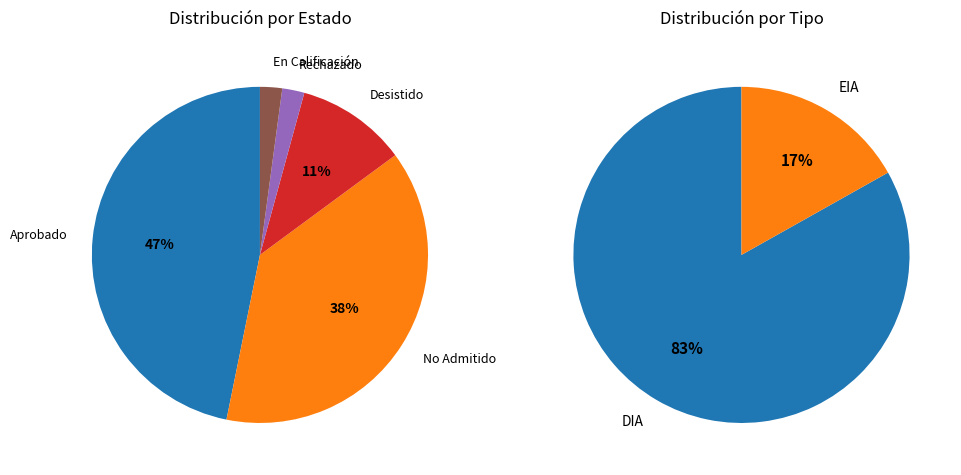

Rank the categories by value from lowest to highest.

EIA, DIA